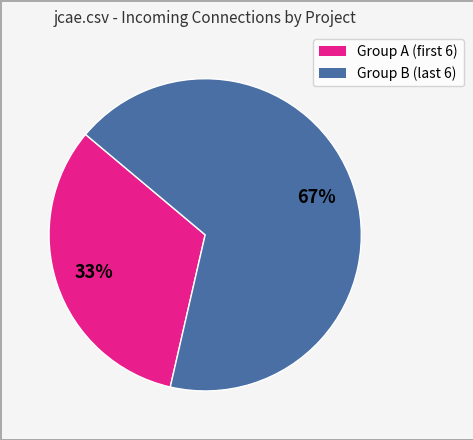

Is there a majority slice in this chart?

Yes